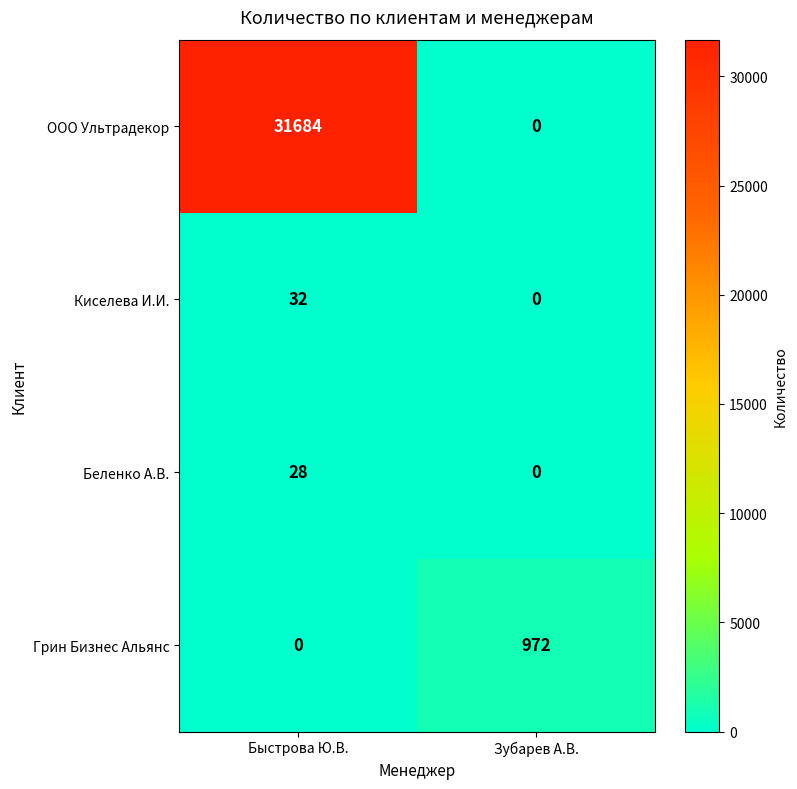

What is the average value of the Грин Бизнес Альянс series?

486